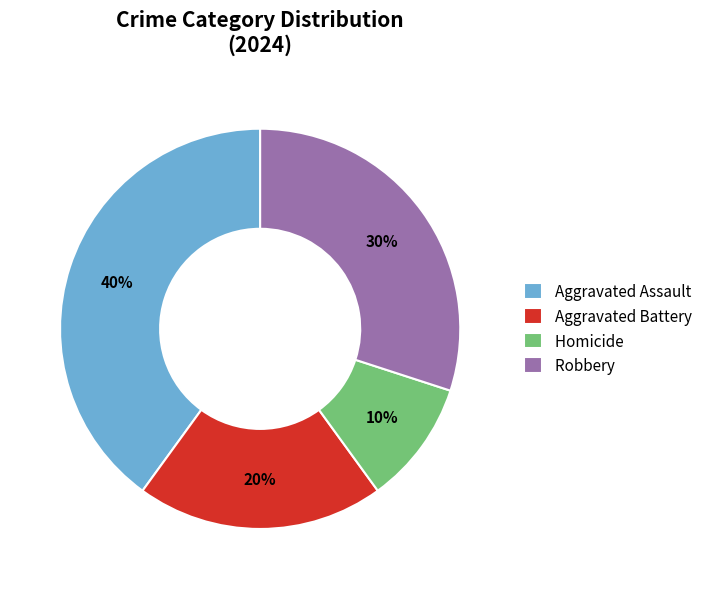

Which has a higher value, Robbery or Aggravated Battery?

Robbery